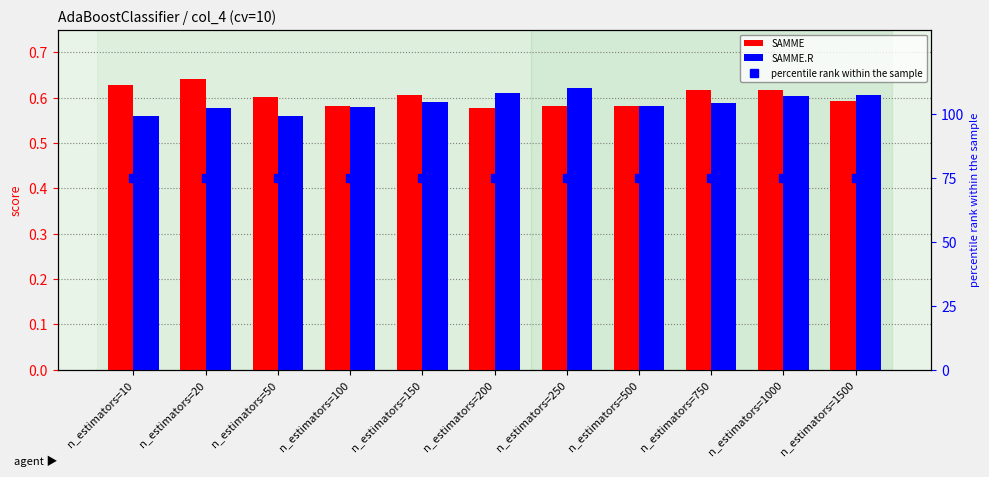

Between n_estimators=100 and n_estimators=500, which series saw the biggest shift?

SAMME.R